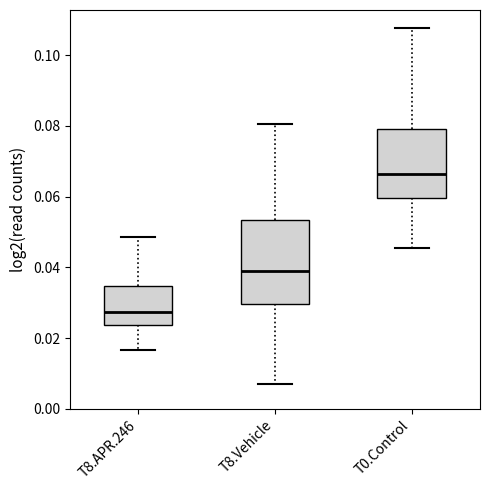

Comparing the boxes themselves (not the whiskers), which one is the tallest?

T8.Vehicle